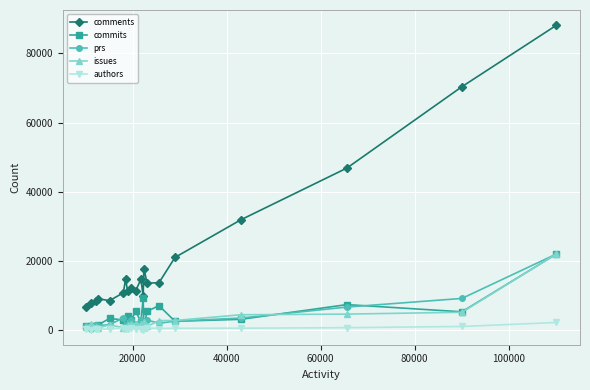

True or false: comments and authors intersect in this chart.

False